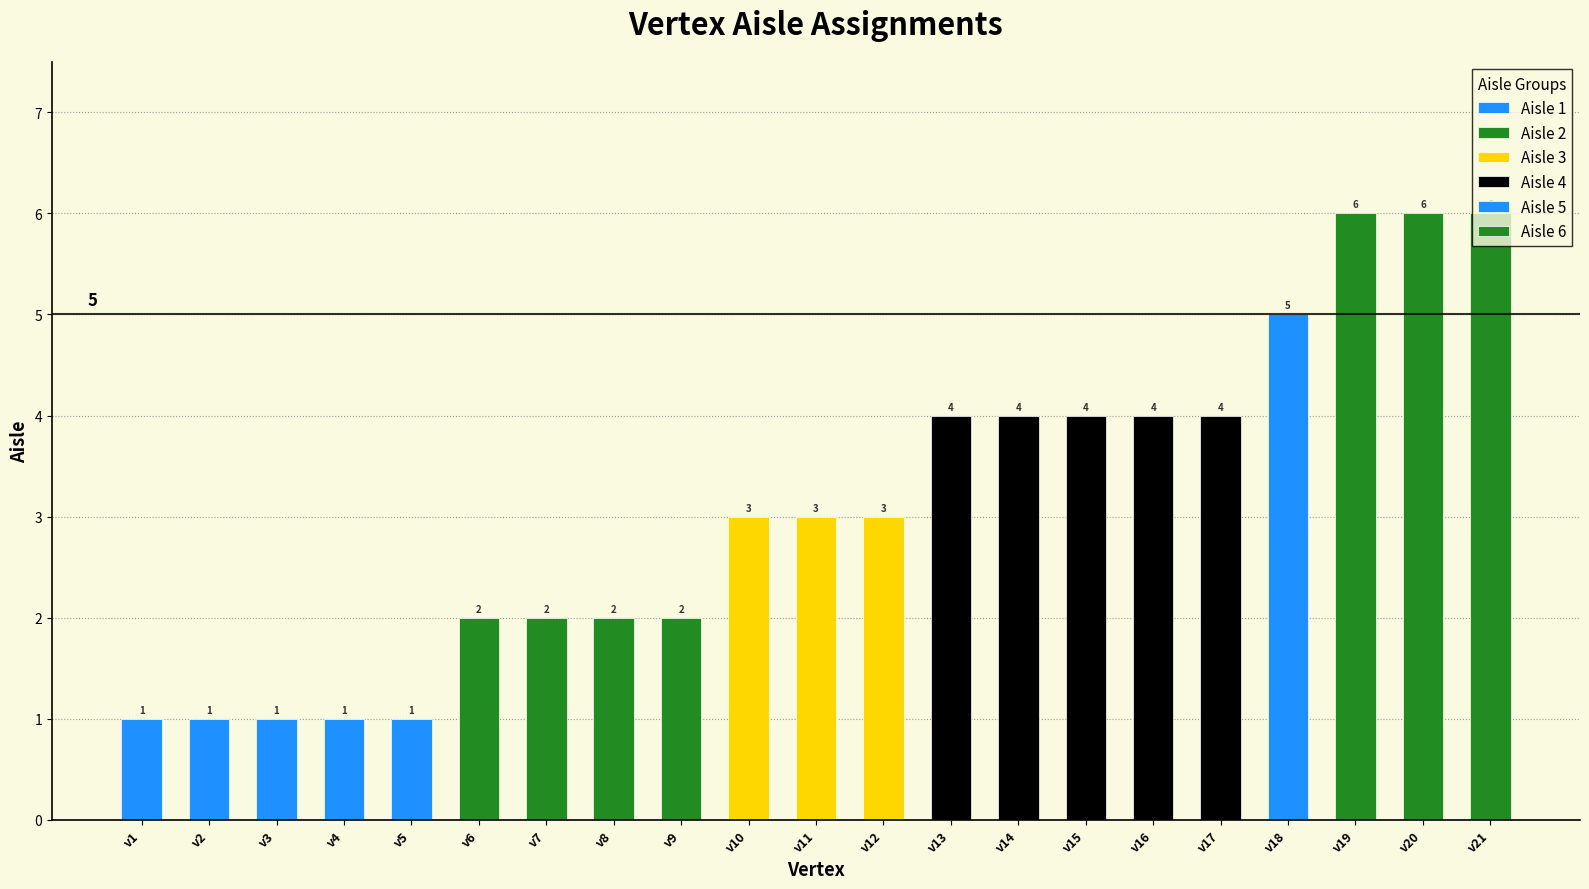

Rank the categories by value from lowest to highest.

v1, v2, v3, v4, v5, v6, v7, v8, v9, v10, v11, v12, v13, v14, v15, v16, v17, v18, v19, v20, v21